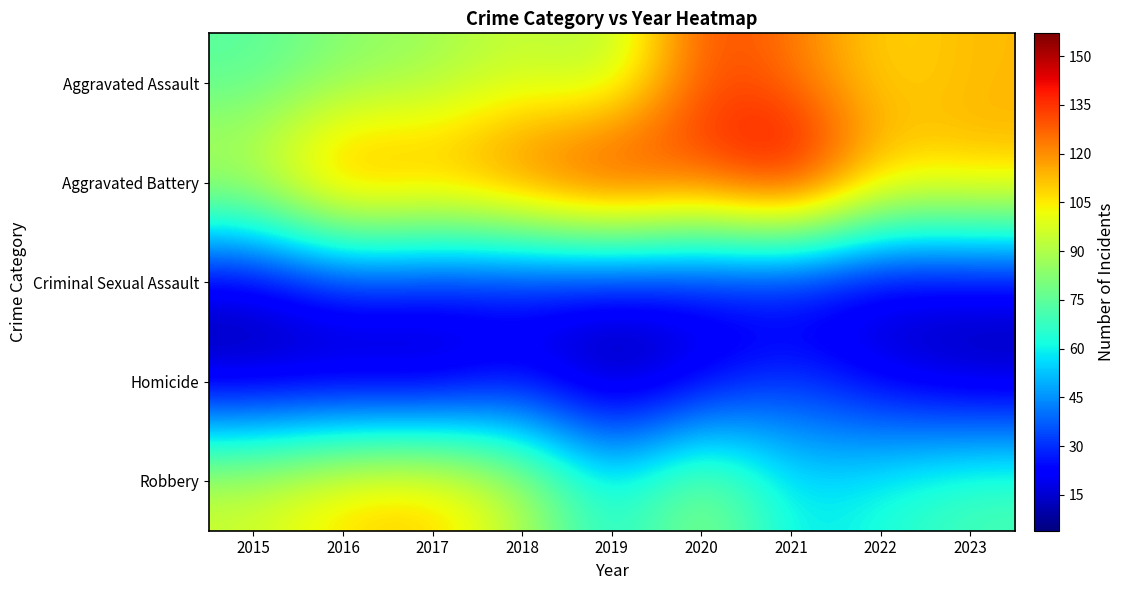

Which series has the largest total across all categories?

Aggravated Battery